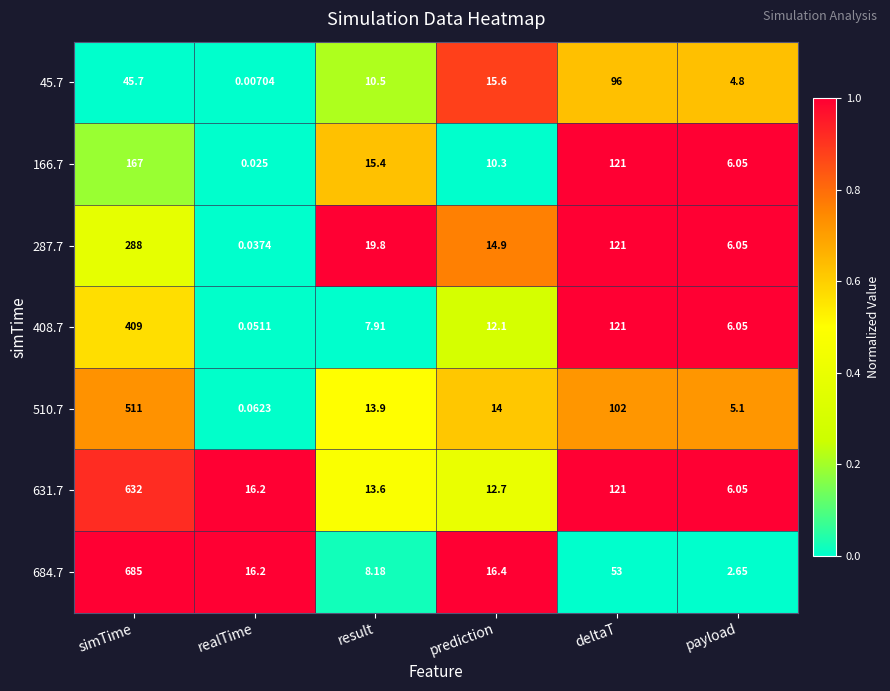

List the labels in order of 45.7 value, smallest first.

realTime, payload, result, prediction, simTime, deltaT